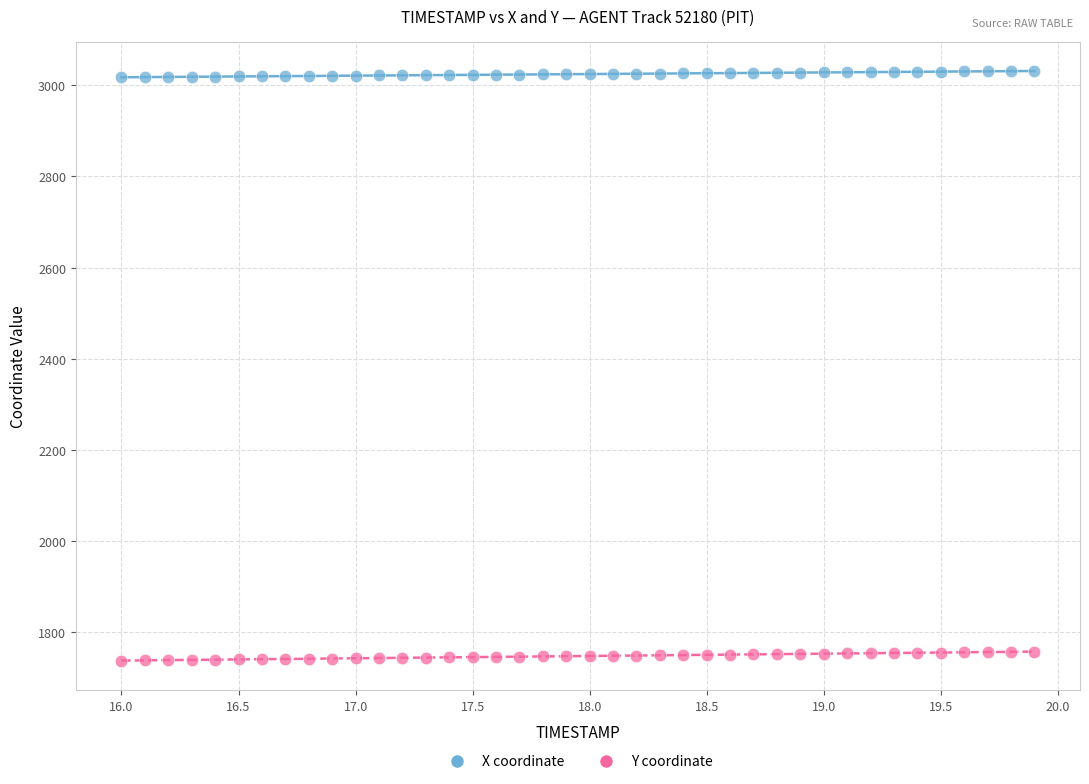

Across all data points, what is the range of X values (max minus min)?

3.9